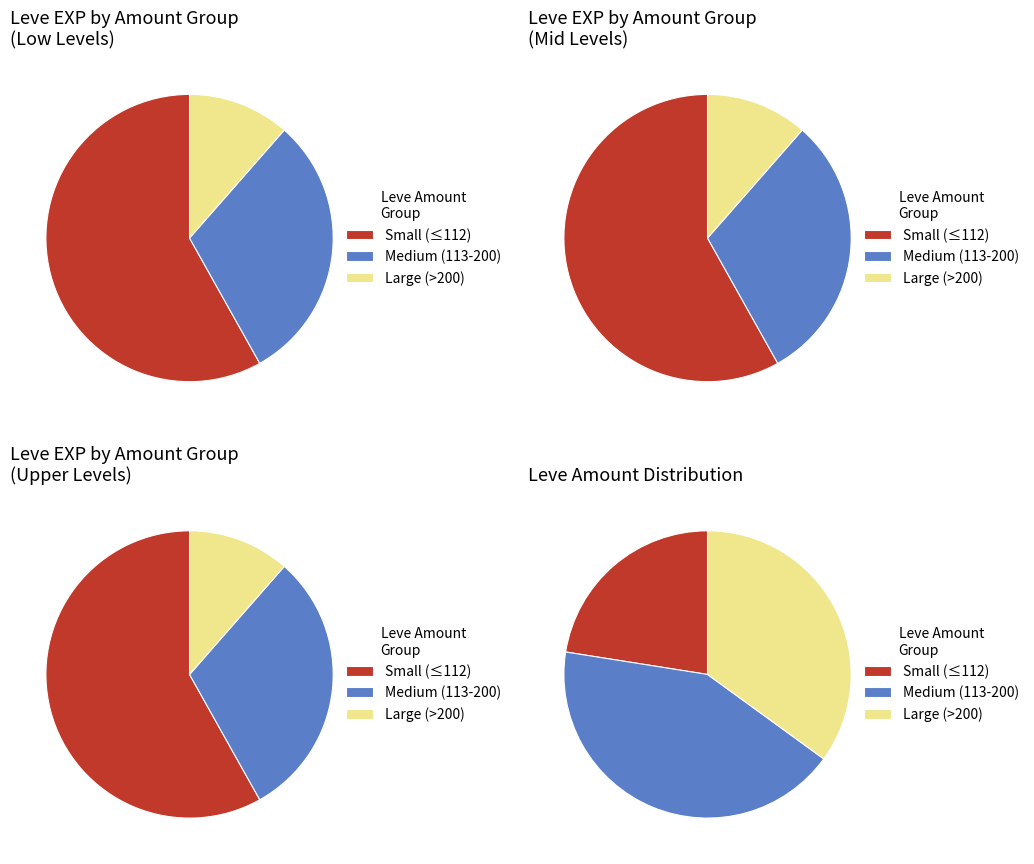

Does Leve Amount 6 represent more than half of the total?

No